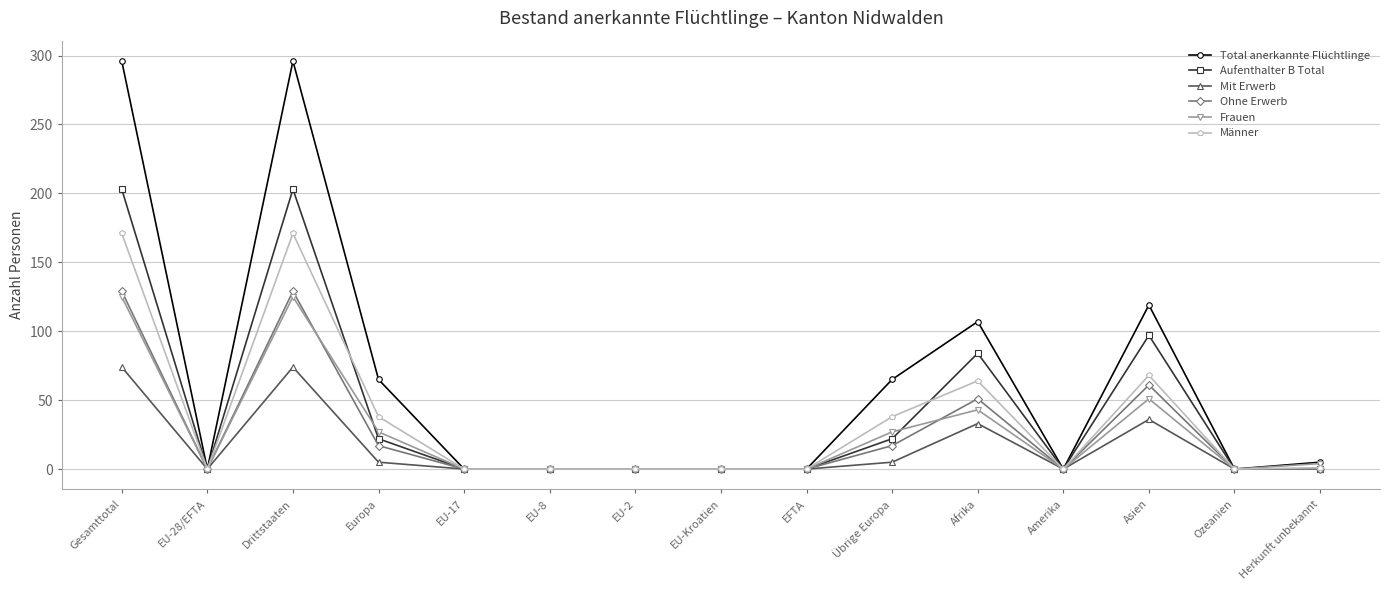

Where is the first local maximum for Ohne Erwerb?

Drittstaaten